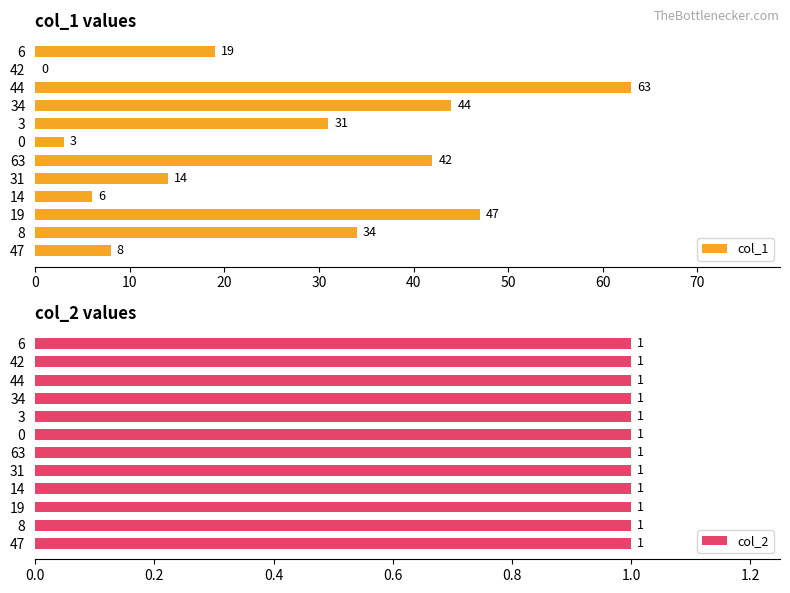

Is it true that col_1 equals 31 at 3?

True